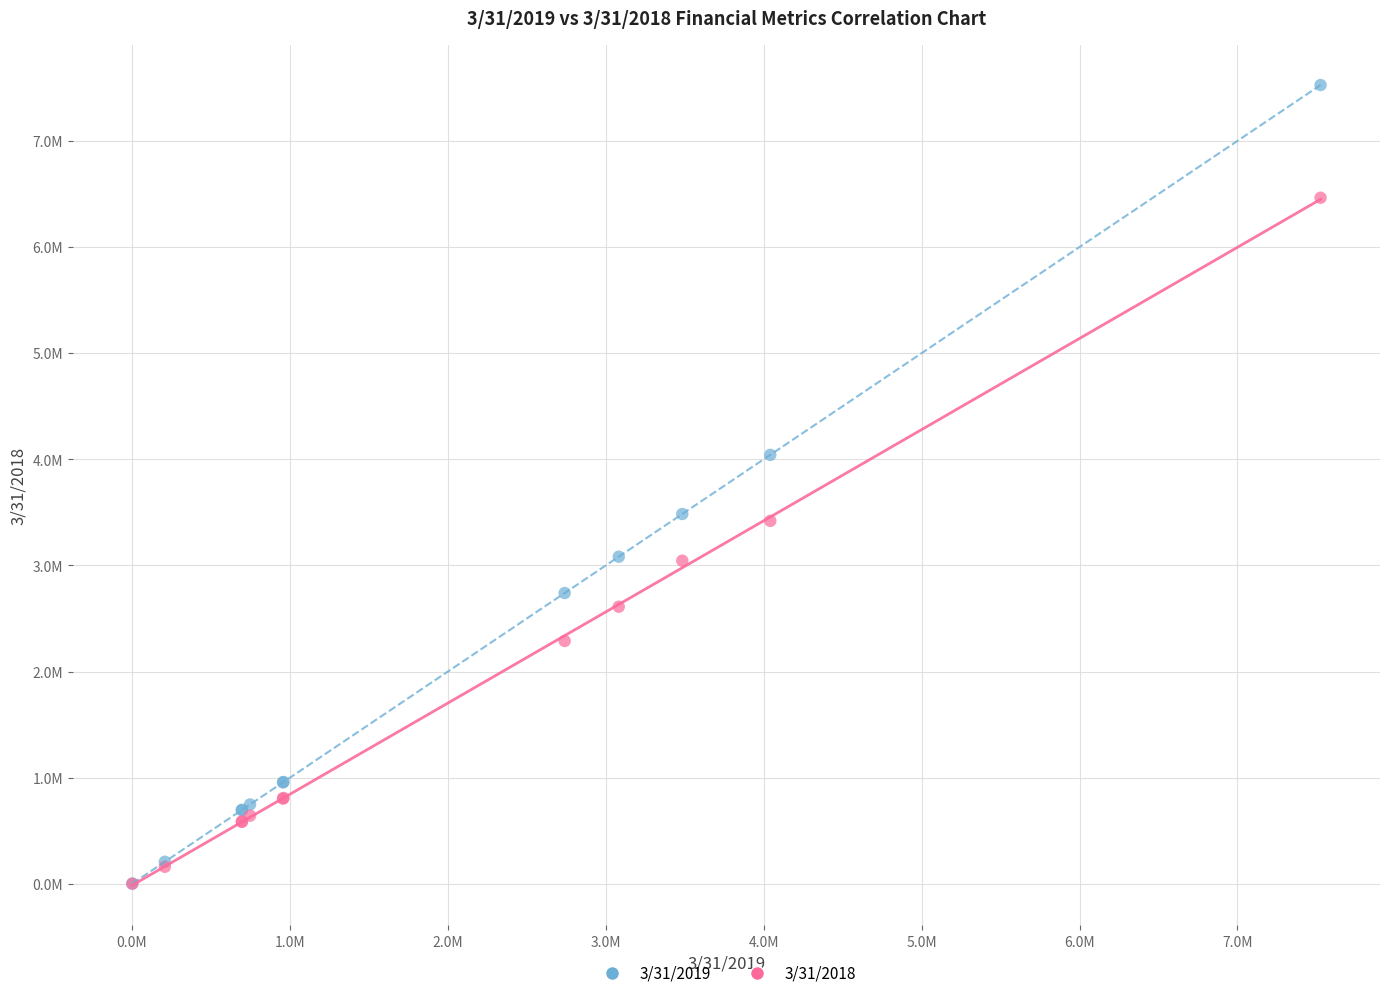

Which series has the widest spread of Y values?

3/31/2019